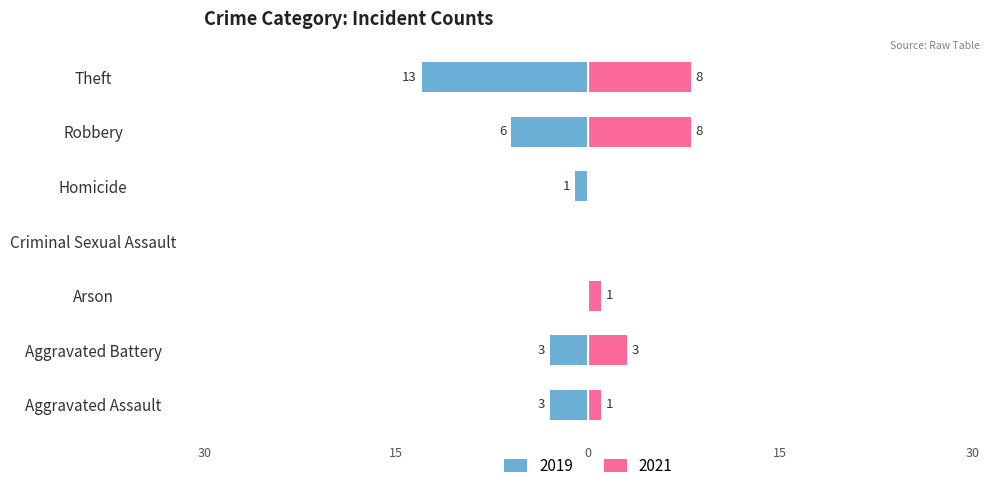

What is the total value across all series at Homicide?

1